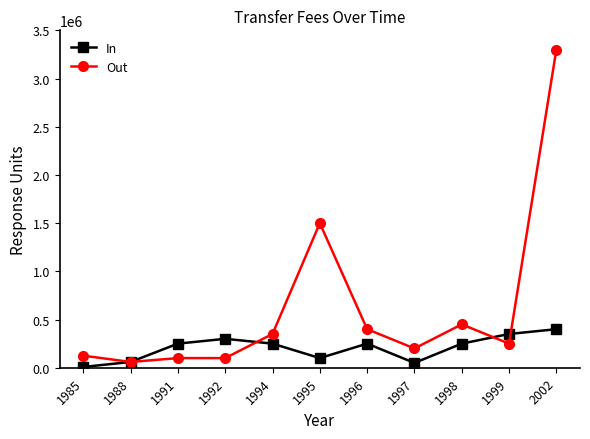

Which series changed the most between 1999 and 2002?

Out